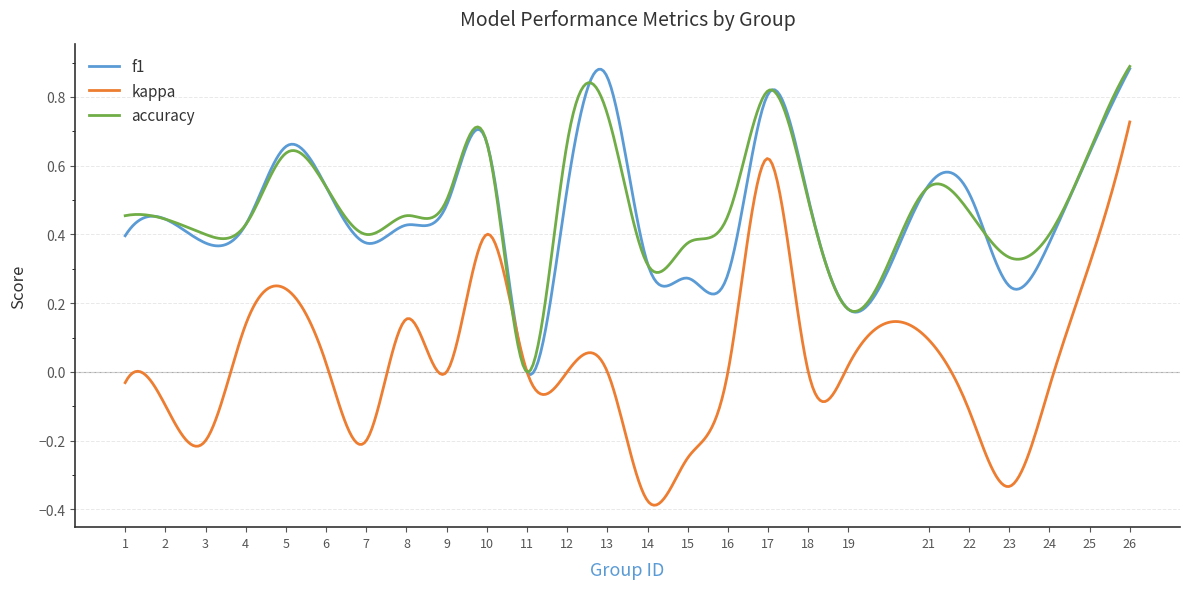

Which series has the largest range (max minus min)?

kappa